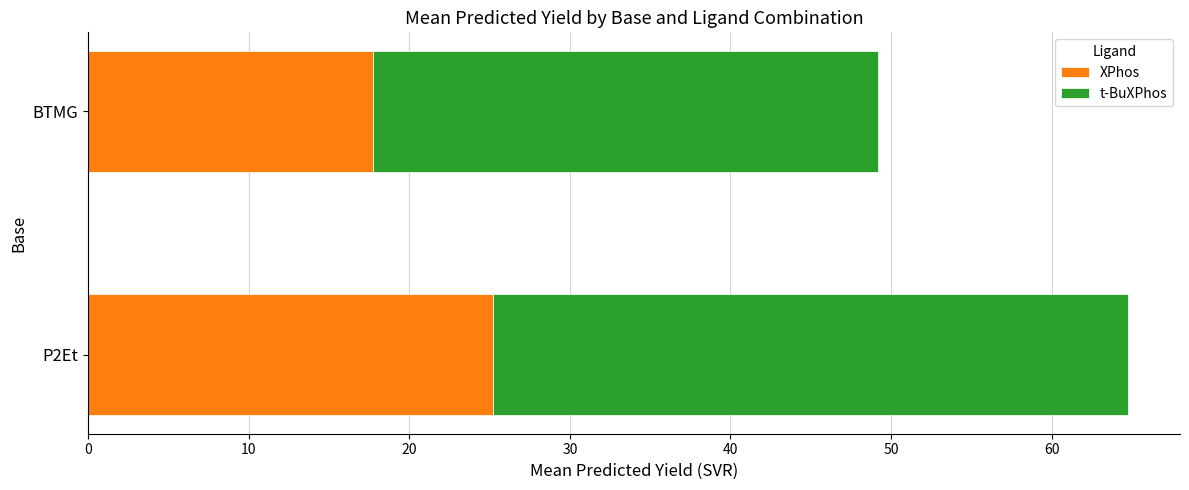

Rank the categories by XPhos value from highest to lowest.

P2Et, BTMG